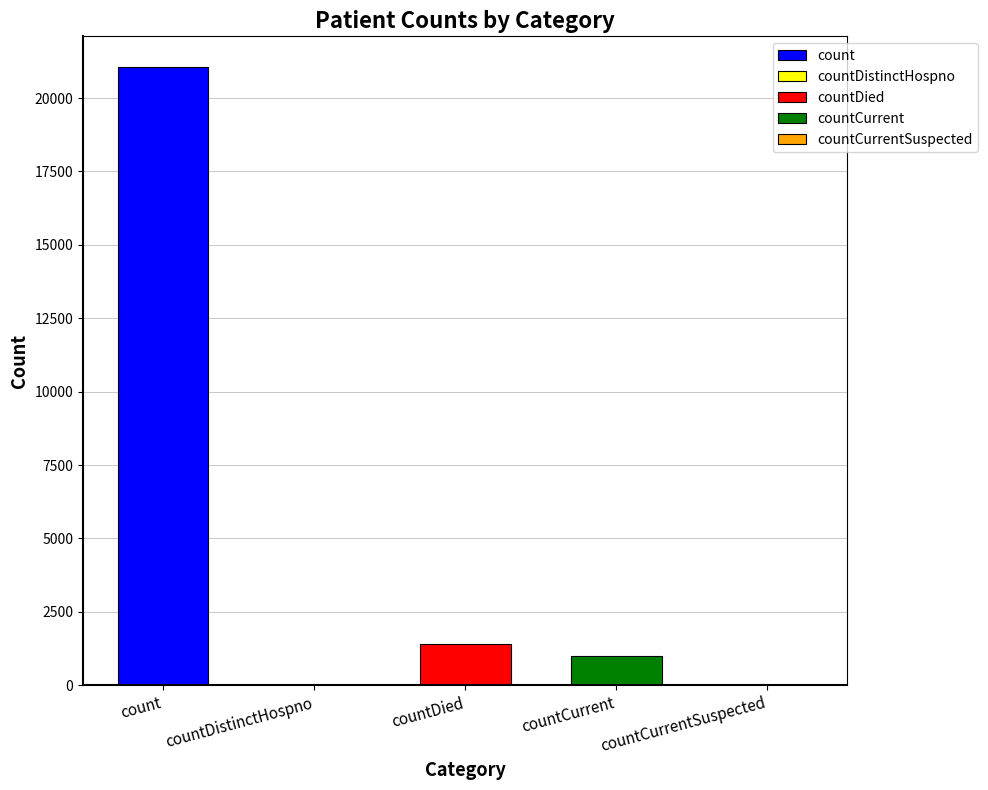

What value does the data have at count, to the nearest 10?

21050